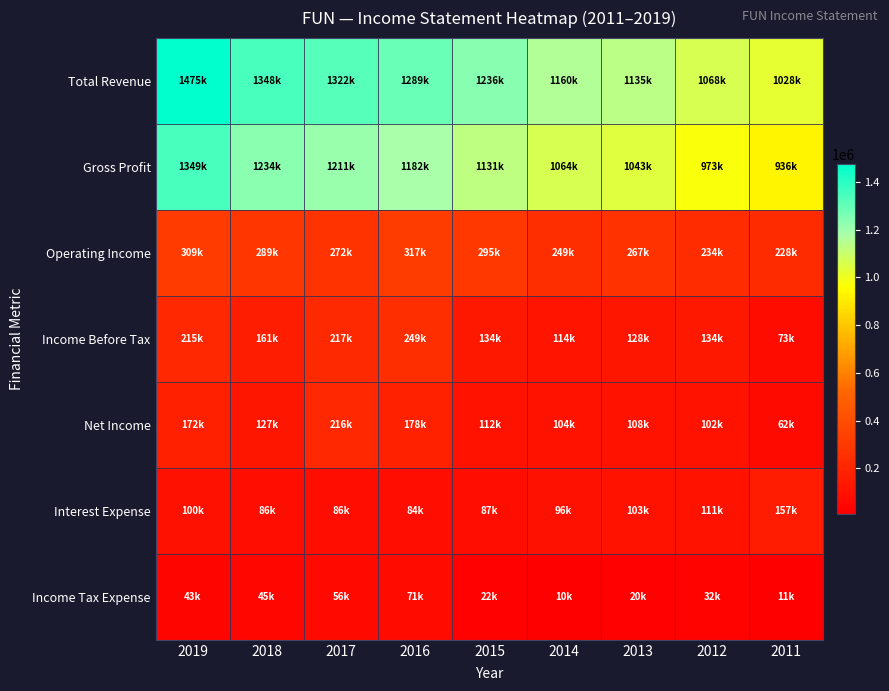

Reading left to right, list all the values displayed in this chart.

Total Revenue: 2019=1474900	2018=1348500	2017=1322000	2016=1288700	2015=1235800	2014=1159600	2013=1134600	2012=1068500	2011=1028500
Gross Profit: 2019=1348700	2018=1233800	2017=1211200	2016=1182100	2015=1131000	2014=1064400	2013=1042800	2012=973400	2011=936400
Operating Income: 2019=309400	2018=289400	2017=272100	2016=316900	2015=295300	2014=249100	2013=267200	2012=233700	2011=227900
Income Before Tax: 2019=215200	2018=161400	2017=216600	2016=249100	2015=134400	2014=114100	2013=128400	2012=133600	2011=73200
Net Income: 2019=172400	2018=126700	2017=215500	2016=177700	2015=112200	2014=104200	2013=108200	2012=101900	2011=62000
Interest Expense: 2019=100400	2018=85700	2017=85600	2016=83900	2015=86800	2014=96300	2013=103100	2012=110600	2011=157200
Income Tax Expense: 2019=42800	2018=44600	2017=56400	2016=71400	2015=22200	2014=9900	2013=20200	2012=31800	2011=11200